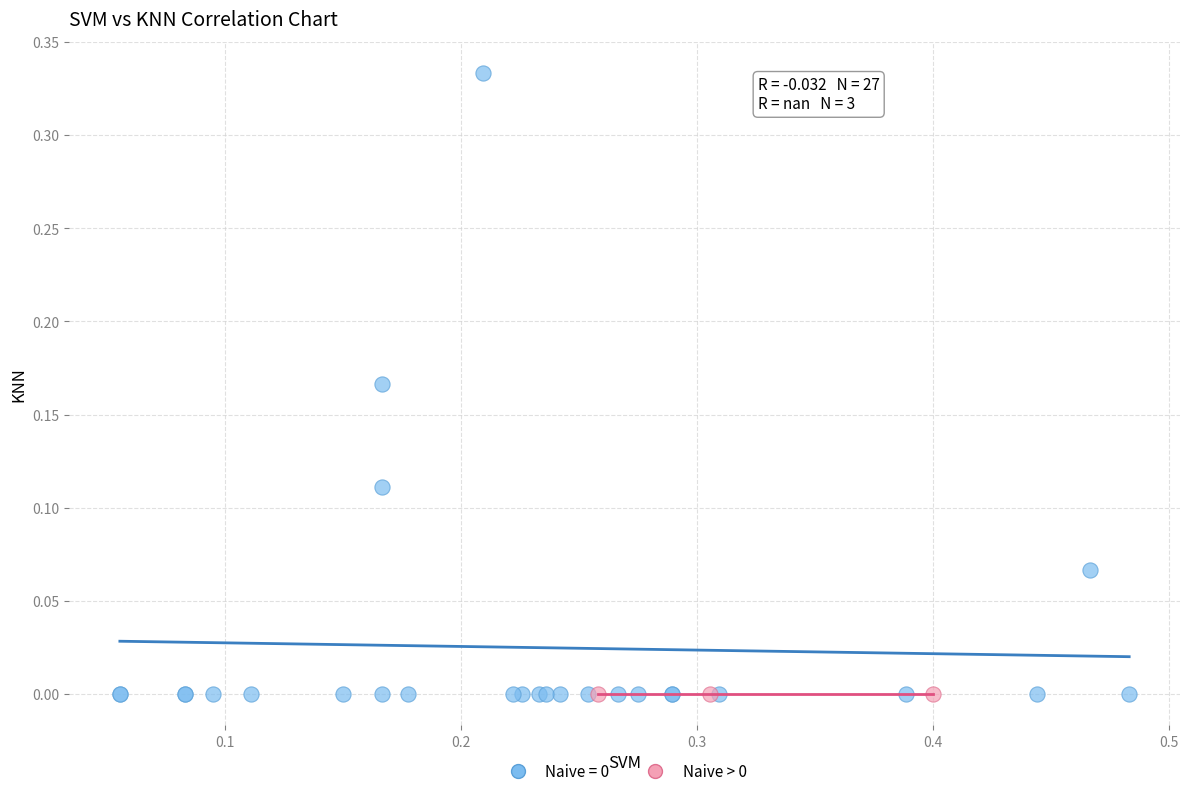

Which series contains the highest Y value?

Naive = 0